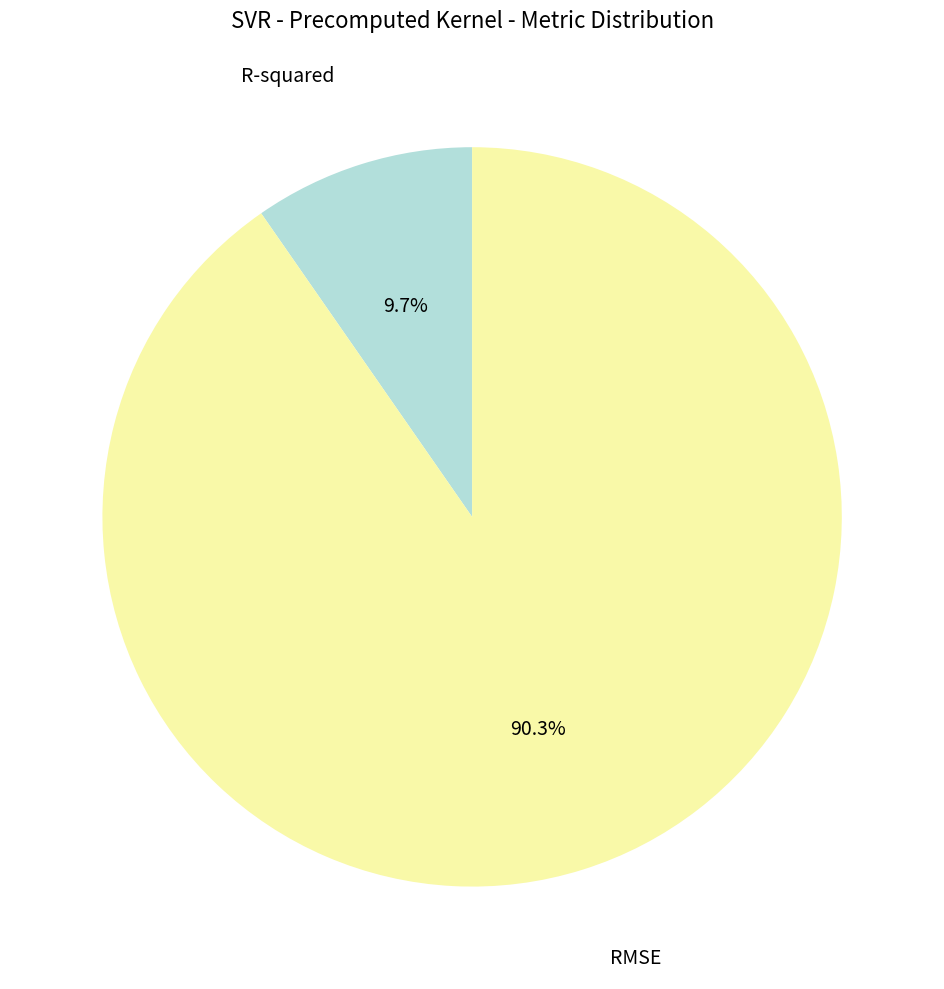

To the nearest percent, what is the average slice percentage?

50%